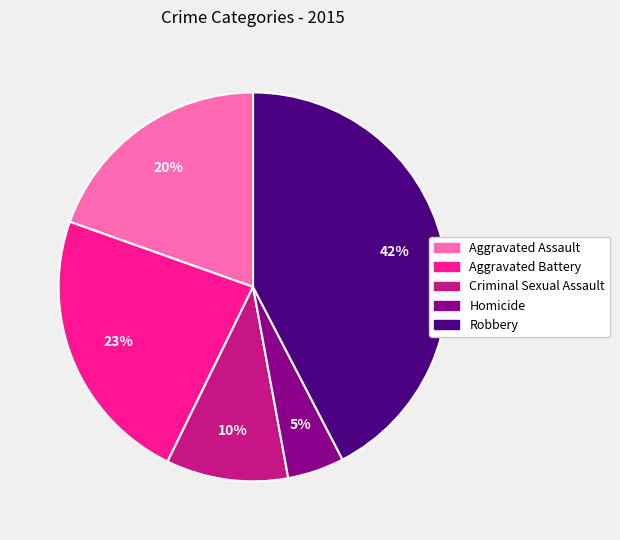

The Aggravated Battery slice represents 32% of the pie. True or false?

False